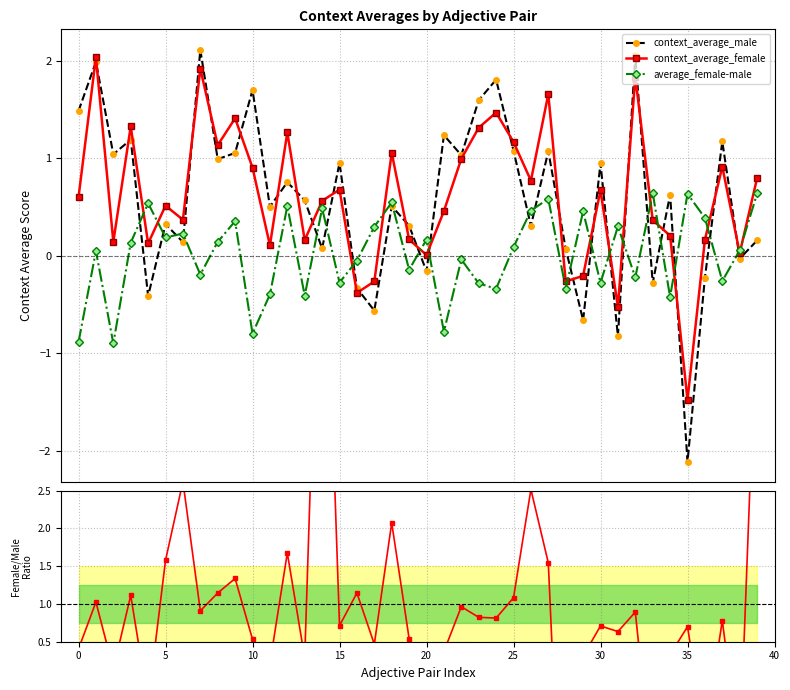

How many categories are shown in the chart?

40